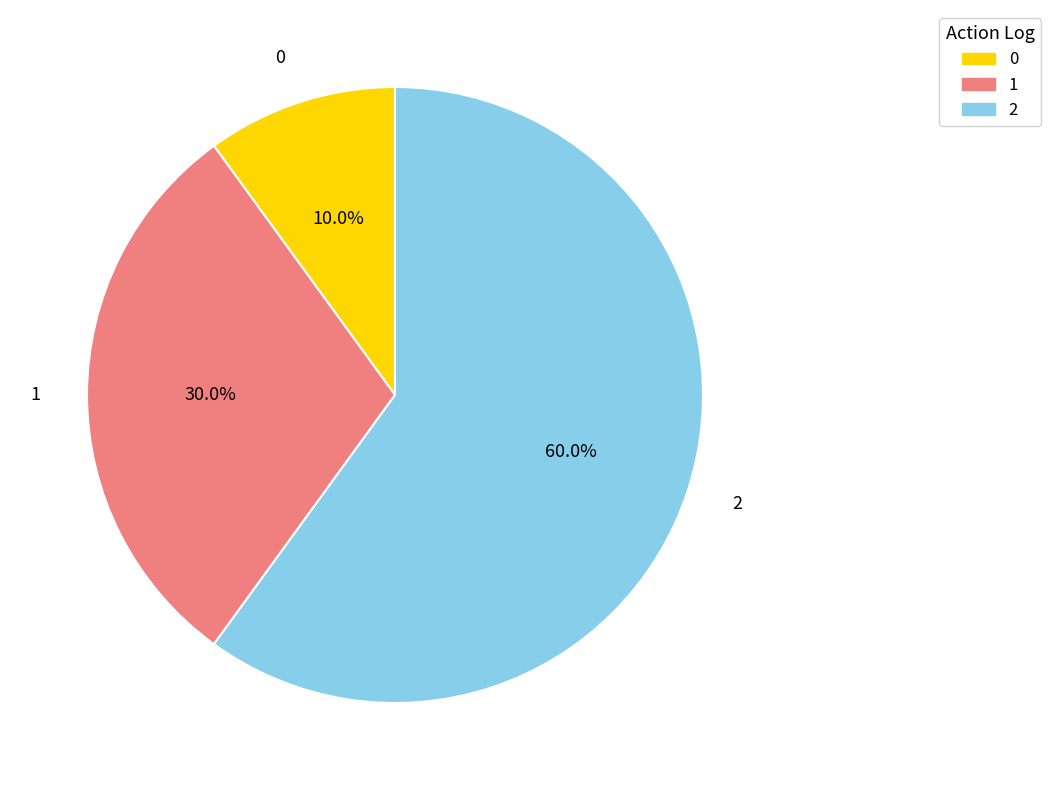

The 2 slice represents 60% of the pie. True or false?

True